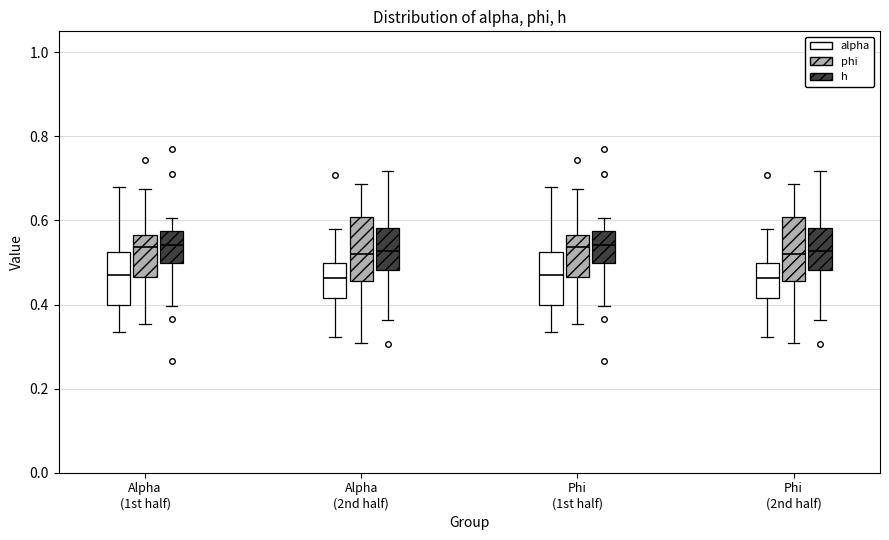

Reading left to right, transcribe this box plot: for each box, give where its median line is, the range the box spans, and where its two whiskers end, as read against the y-axis. The values are not printed on the chart, so give them approximately, as read against the axis.

Alpha (1st half) (alpha): median 0.48, box 0.40 to 0.52, whiskers 0.34 to 0.68
Alpha (1st half) (phi): median 0.54, box 0.46 to 0.56, whiskers 0.36 to 0.68
Alpha (1st half) (h): median 0.54, box 0.50 to 0.58, whiskers 0.40 to 0.60
Alpha (2nd half) (alpha): median 0.46, box 0.42 to 0.50, whiskers 0.32 to 0.58
Alpha (2nd half) (phi): median 0.52, box 0.46 to 0.60, whiskers 0.30 to 0.68
Alpha (2nd half) (h): median 0.52, box 0.48 to 0.58, whiskers 0.36 to 0.72
Phi (1st half) (alpha): median 0.48, box 0.40 to 0.52, whiskers 0.34 to 0.68
Phi (1st half) (phi): median 0.54, box 0.46 to 0.56, whiskers 0.36 to 0.68
Phi (1st half) (h): median 0.54, box 0.50 to 0.58, whiskers 0.40 to 0.60
Phi (2nd half) (alpha): median 0.46, box 0.42 to 0.50, whiskers 0.32 to 0.58
Phi (2nd half) (phi): median 0.52, box 0.46 to 0.60, whiskers 0.30 to 0.68
Phi (2nd half) (h): median 0.52, box 0.48 to 0.58, whiskers 0.36 to 0.72